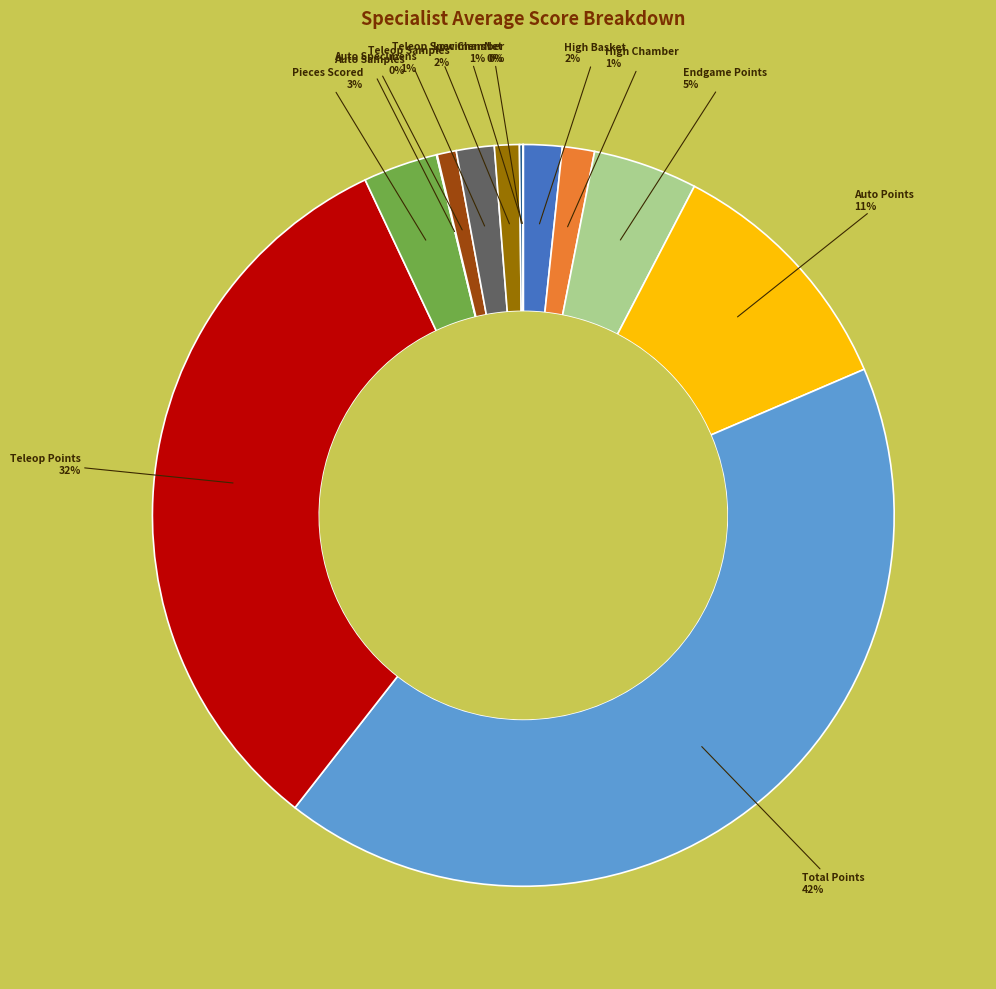

How many slices are in this pie chart?

13